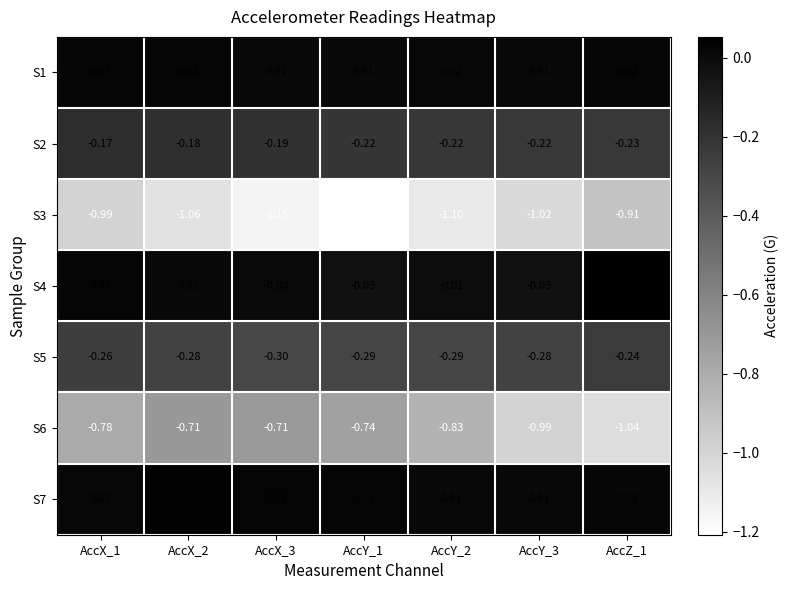

How many values in the S4 series are below 0?

3